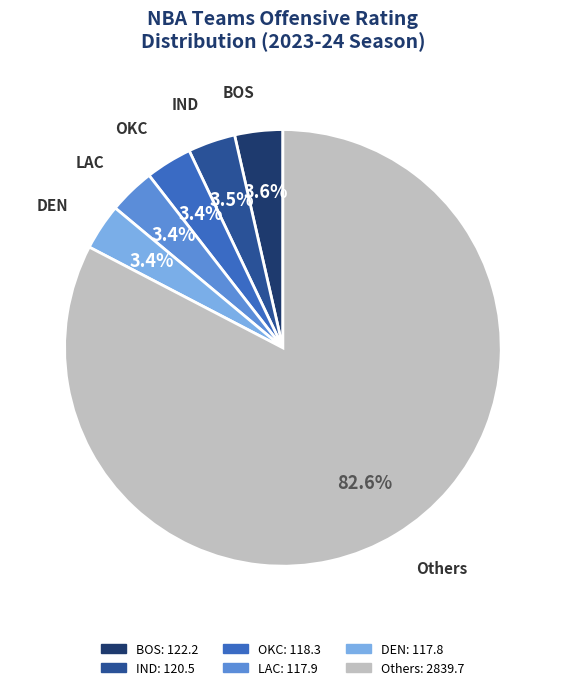

Is there any slice that represents more than half of the pie?

Yes